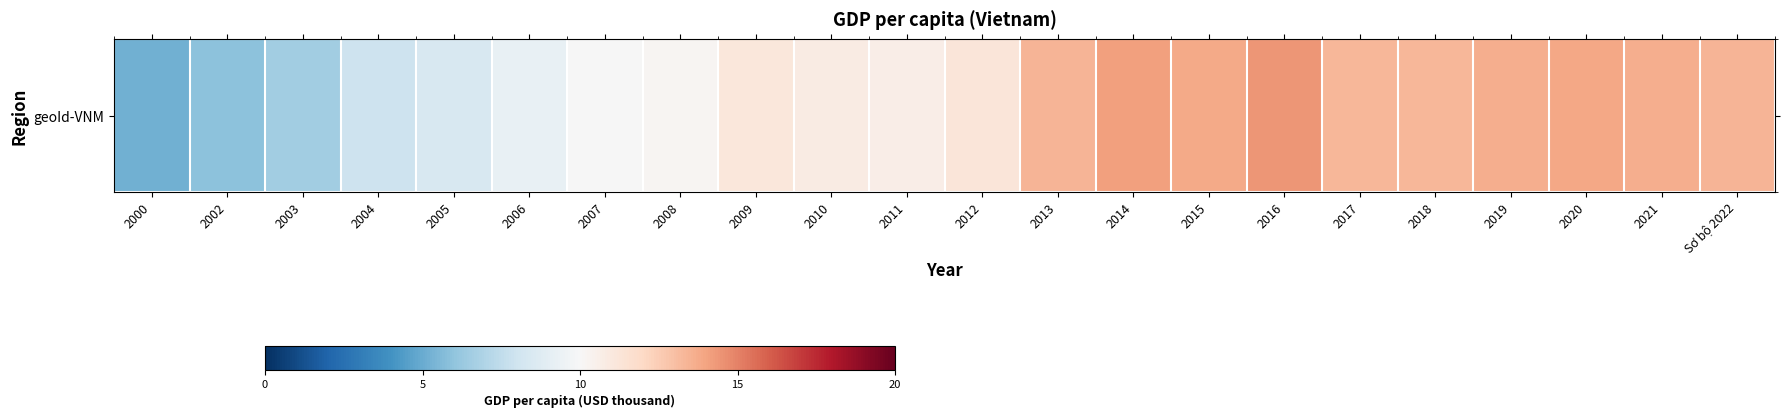

Read the value at 2006.

9.2